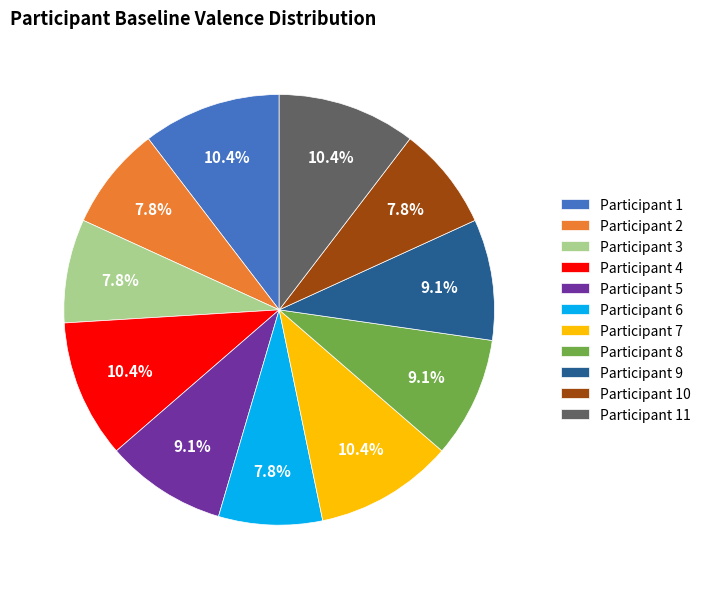

Between Participant 3 and Participant 11, which is larger?

Participant 11